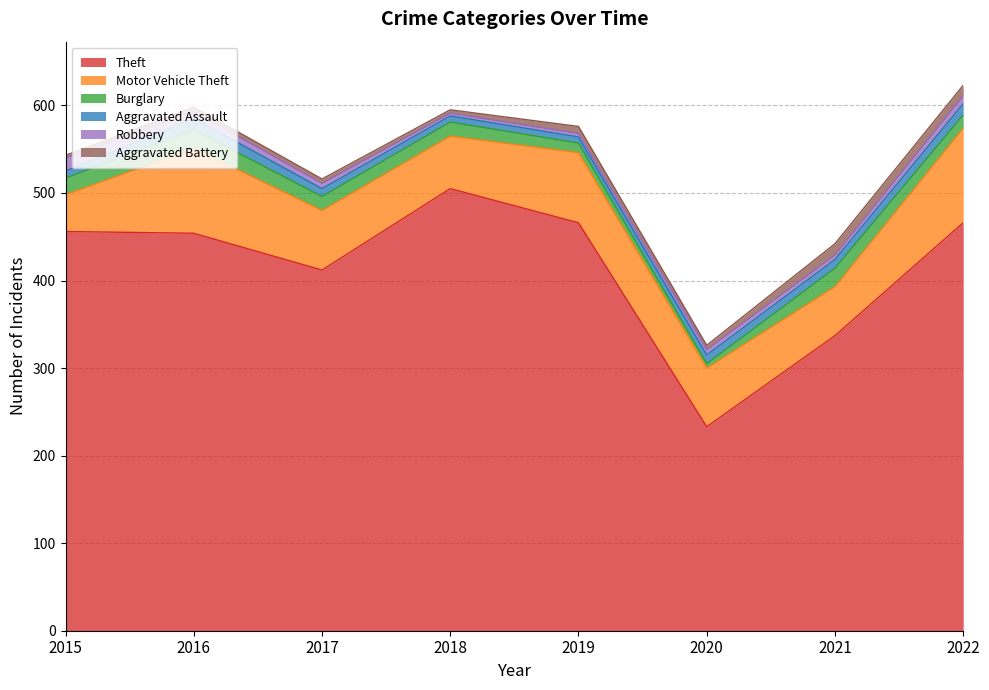

How many categories are shown in the chart?

8